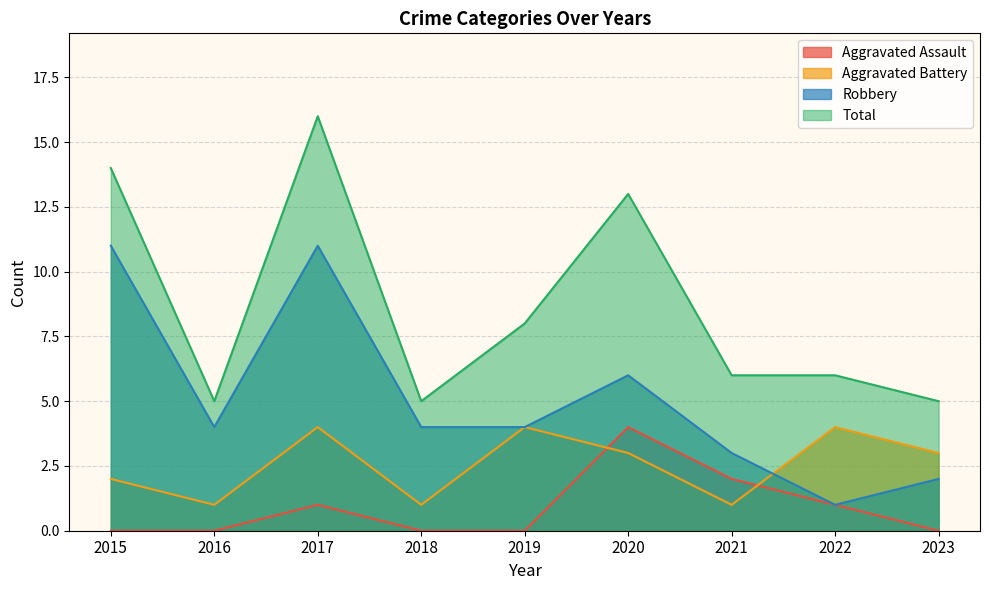

Which series changed the most between 2018 and 2021?

Aggravated Assault